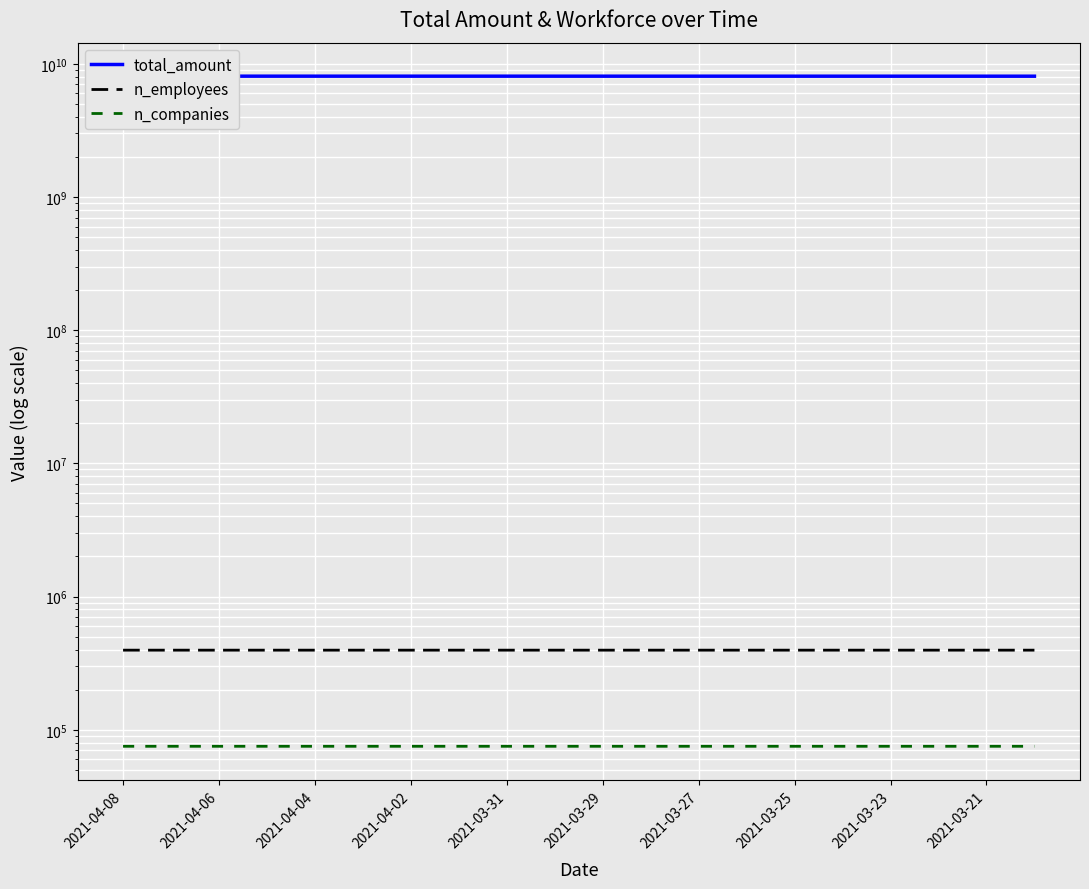

Rank the series by their maximum value, from highest to lowest.

total_amount, n_employees, n_companies